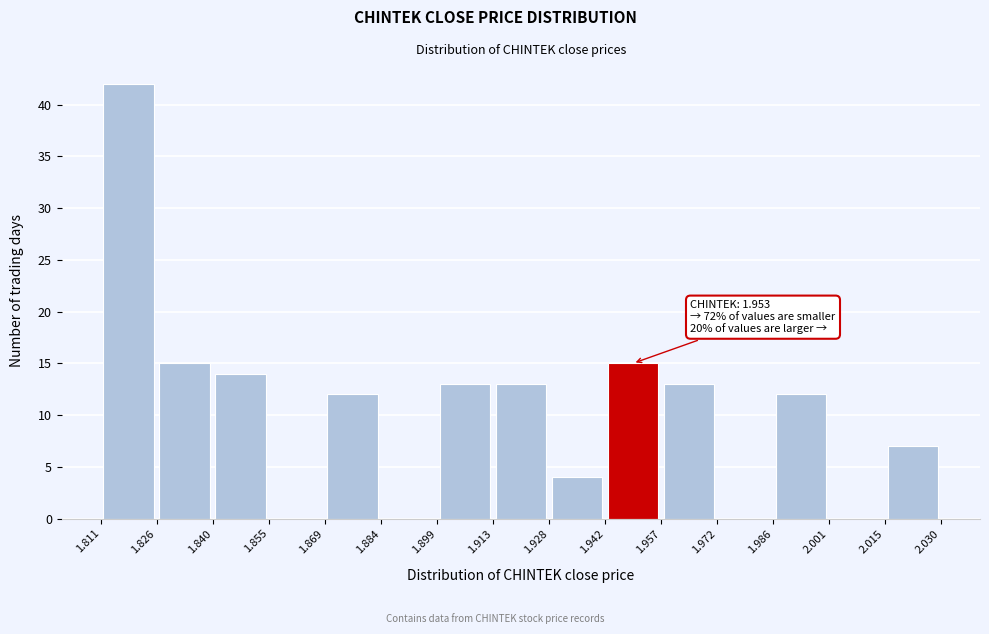

Over which range of the x-axis is the bar tallest?

1.811 to 1.826